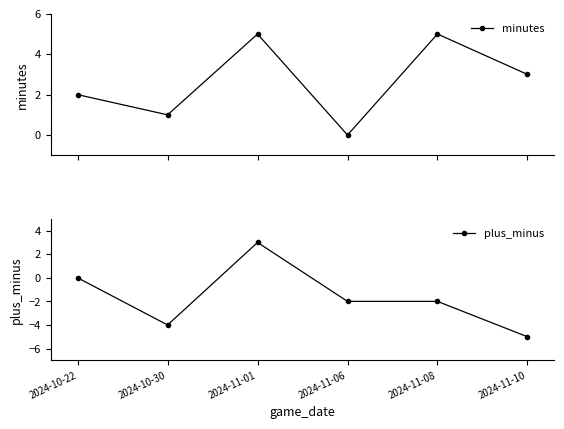

What is the value of the plus_minus point at the 3rd from the left?

3